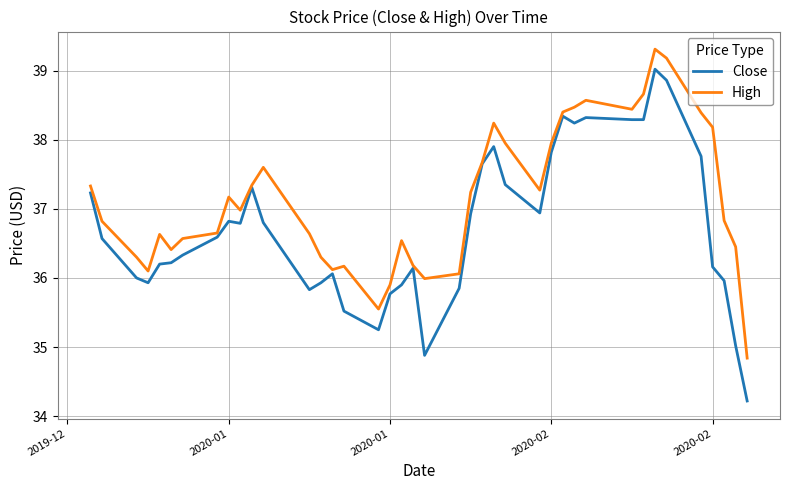

What is the smallest value displayed?

34.2